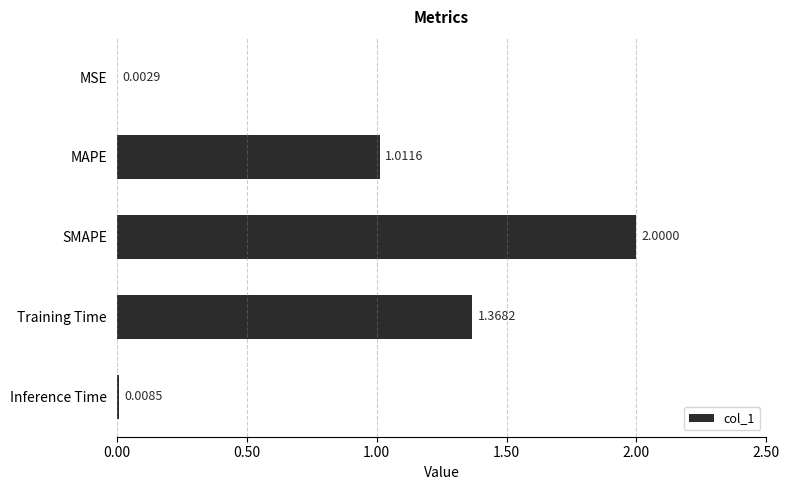

What is the change in value from SMAPE to Training Time?

-0.6